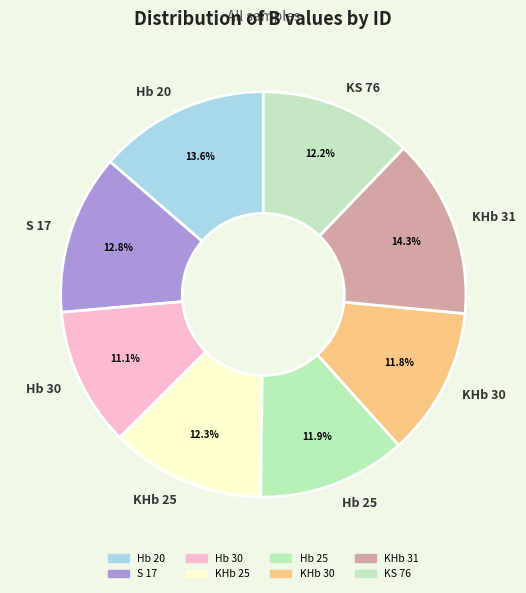

Which has a higher value, Hb 25 or Hb 30?

Hb 25